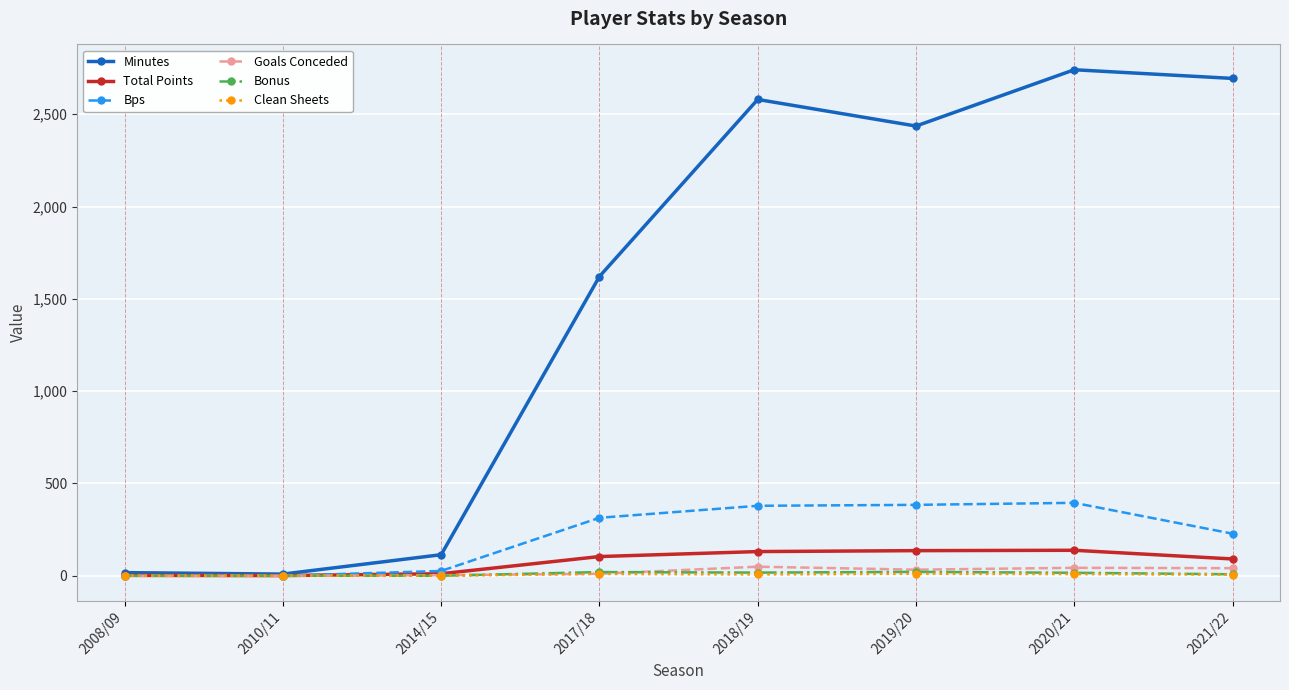

At which category does the chart reach its peak across all series?

2020/21